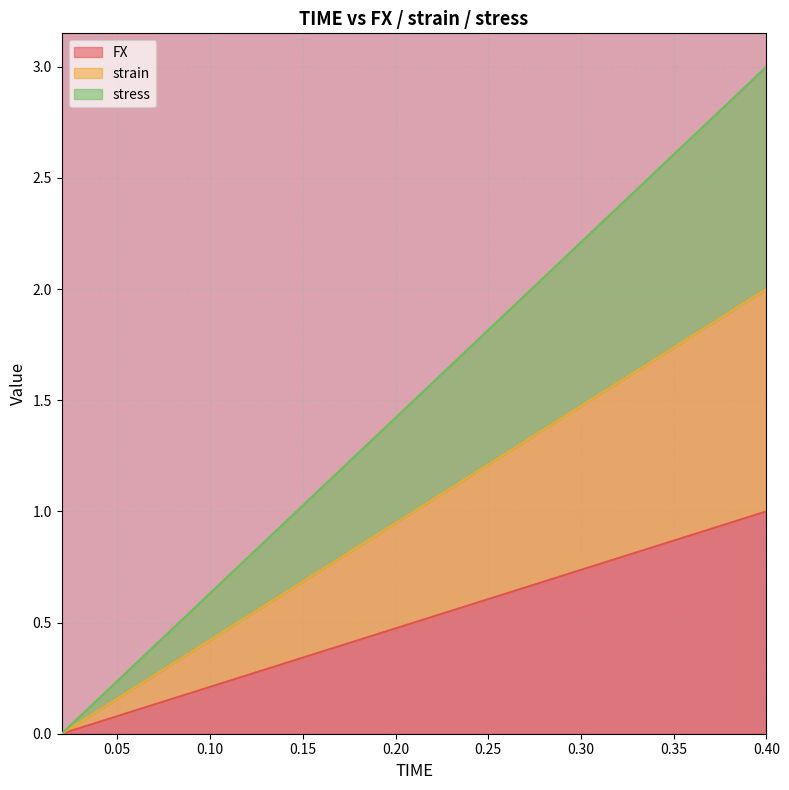

What is the label of the 1st point from the left?

0.02